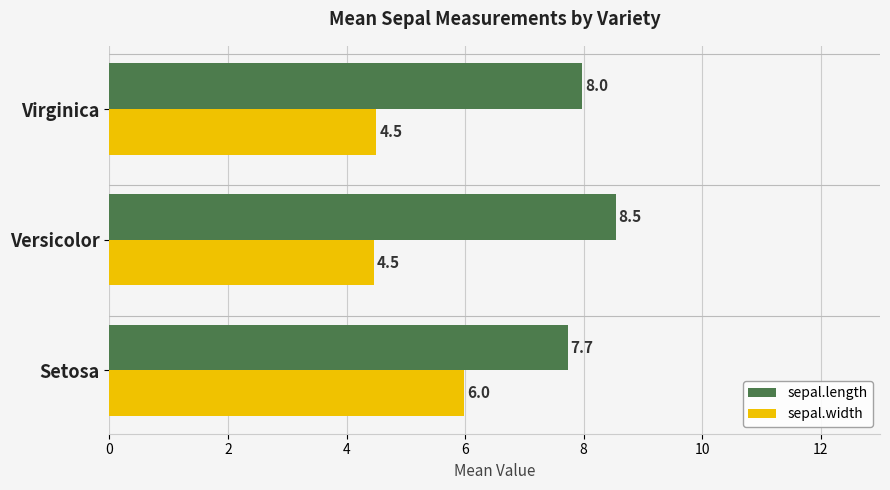

What is the maximum value shown in the chart?

8.5